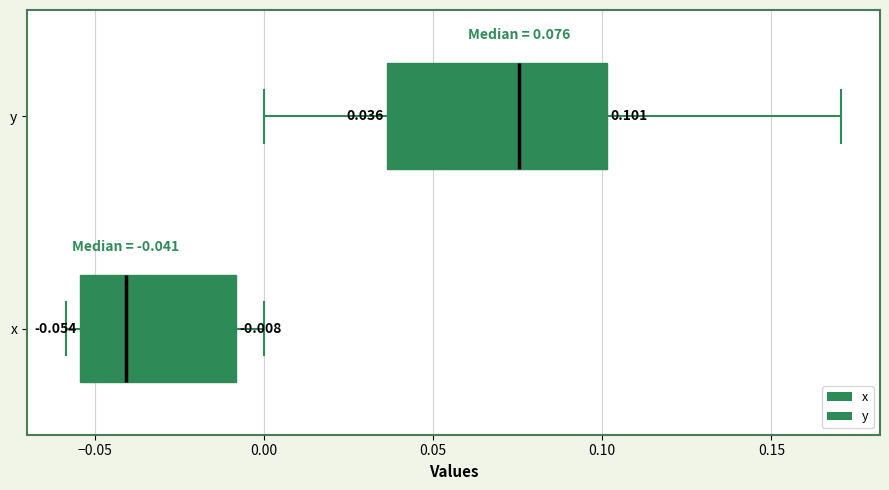

Which box has the furthest to the right median line?

y